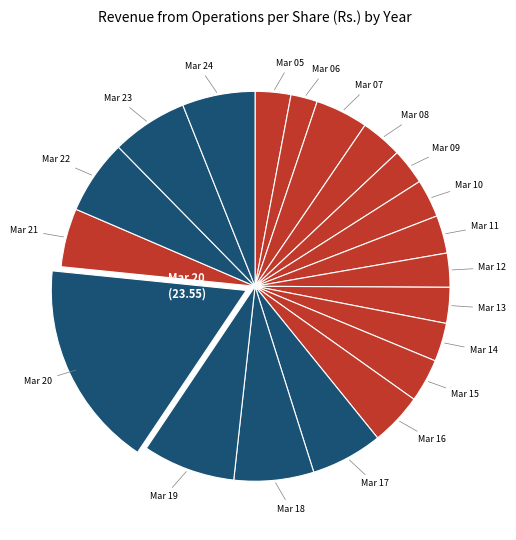

To the nearest percent, what is the difference between the largest and smallest slice percentages?

15%